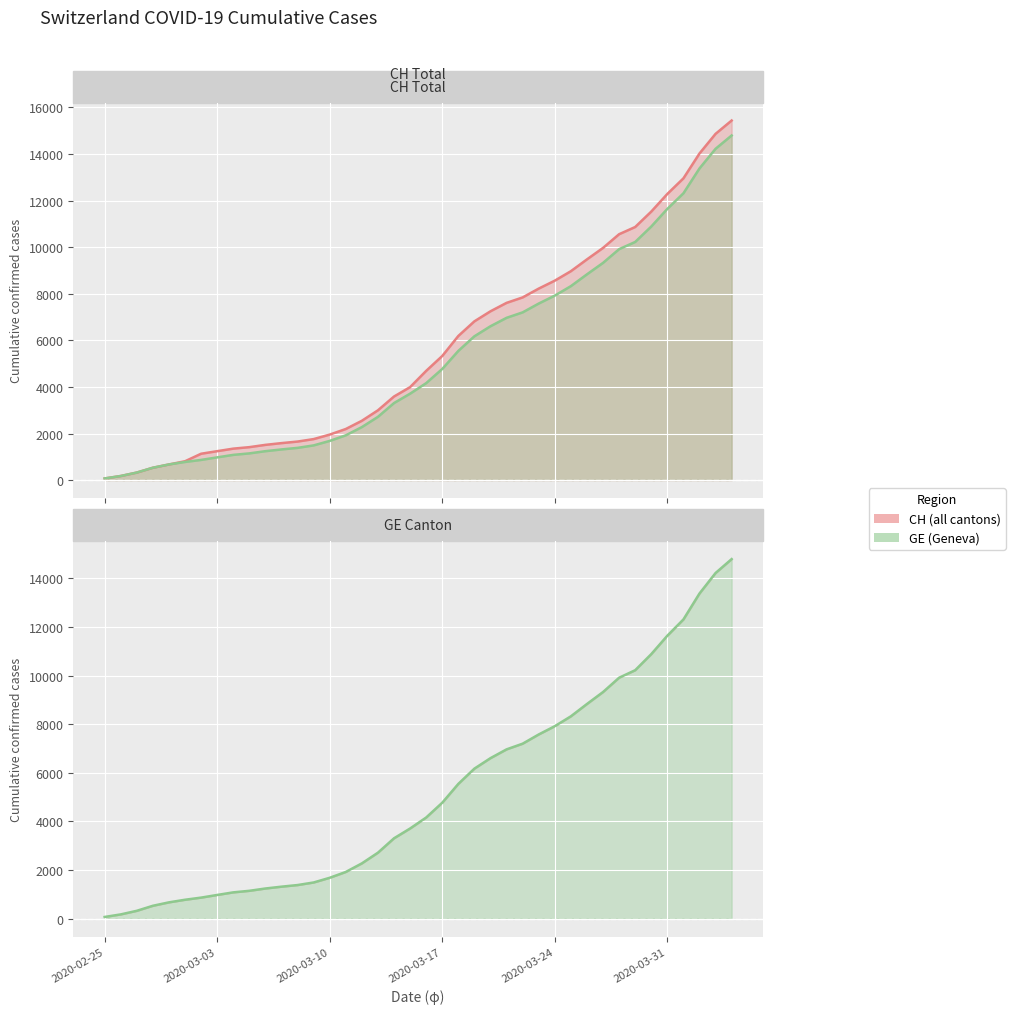

Is the value of CH at 26 greater than the value of GE at 30?

No